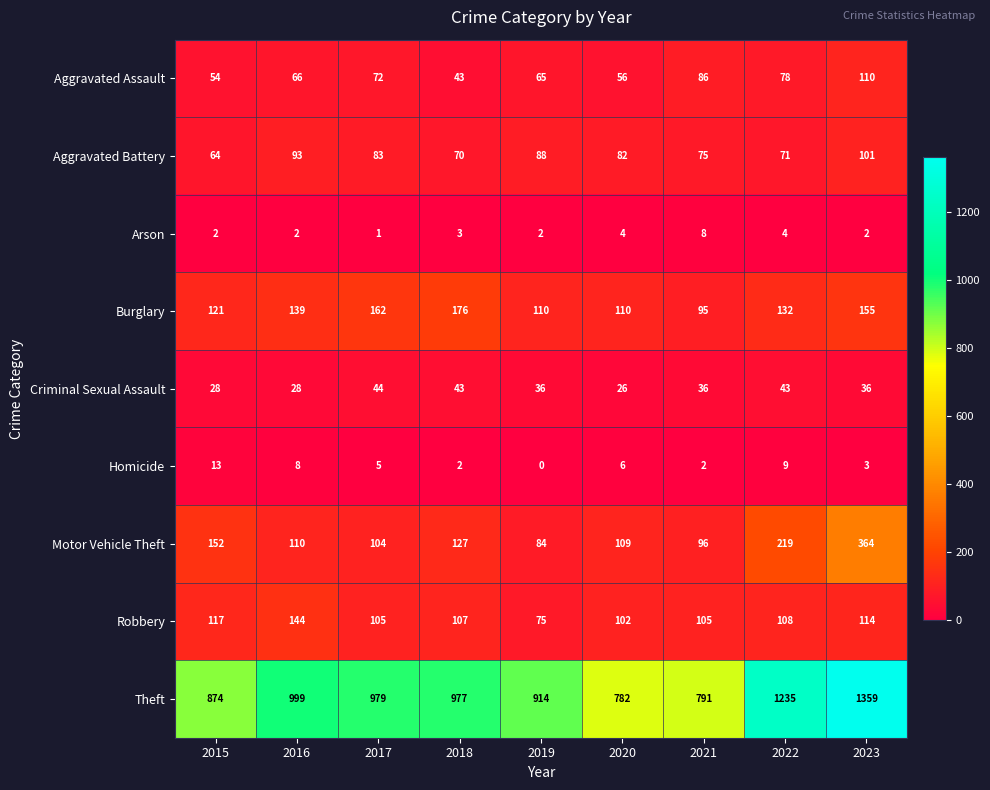

At which category does the chart reach its minimum across all series?

2019